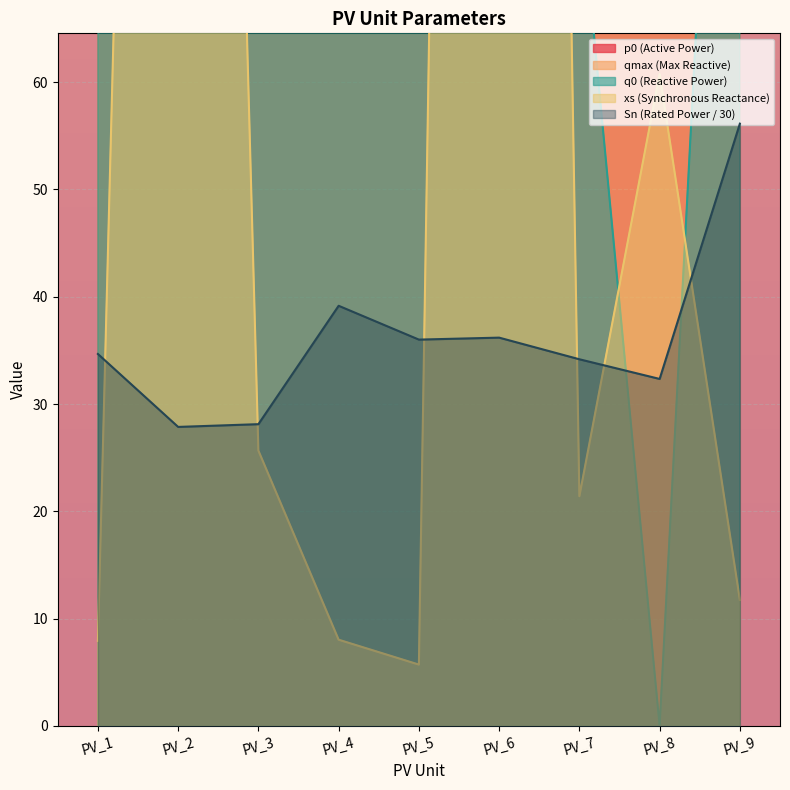

Reading left to right, transcribe all the data shown in this chart.

Sn: PV_1=34.7	PV_2=27.9	PV_3=28.1	PV_4=39.2	PV_5=36.0	PV_6=36.2	PV_7=34.2	PV_8=32.3	PV_9=56.1
p0: PV_1=436.1	PV_2=646.0	PV_3=725.0	PV_4=652.0	PV_5=520.0	PV_6=690.0	PV_7=590.0	PV_8=330.0	PV_9=780.0
qmax: PV_1=183.8	PV_2=515.8	PV_3=536.1	PV_4=657.8	PV_5=733.8	PV_6=712.5	PV_7=682.0	PV_8=532.2	PV_9=1001.7
q0: PV_1=140.0	PV_2=300.0	PV_3=300.0	PV_4=158.1	PV_5=158.5	PV_6=257.8	PV_7=78.8	PV_8=0.0	PV_9=142.8
xs: PV_1=7.9	PV_2=297.8	PV_3=25.7	PV_4=8.0	PV_5=5.7	PV_6=465.4	PV_7=21.4	PV_8=60.8	PV_9=11.7